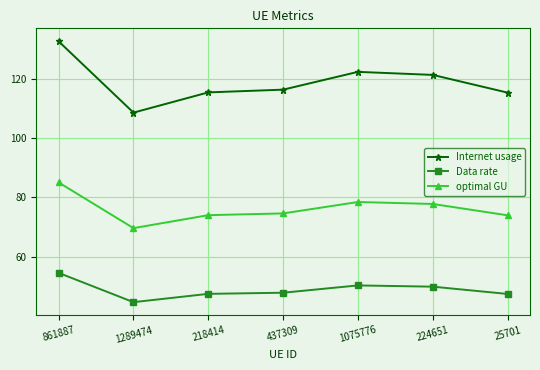

True or false: optimal GU and Internet usage intersect in this chart.

False